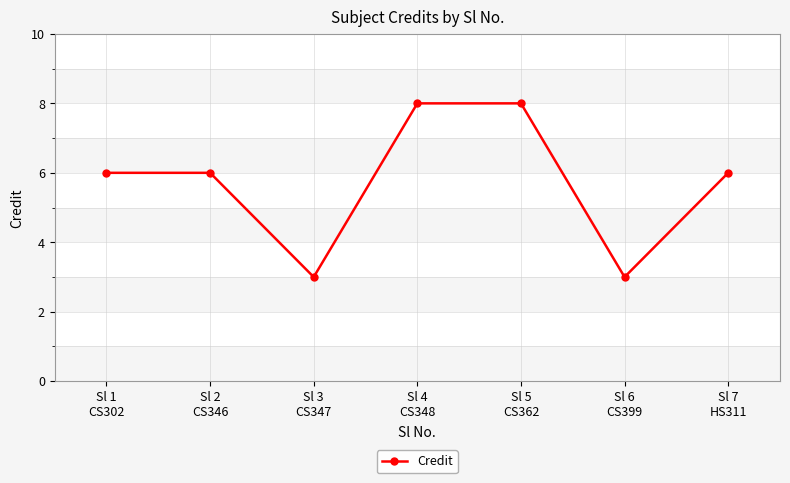

What is the label of the 1st point from the right?

Sl 7
HS311